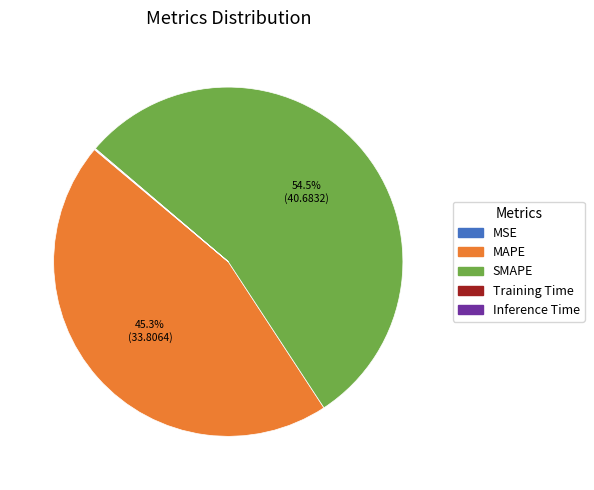

Which slice is the largest?

SMAPE